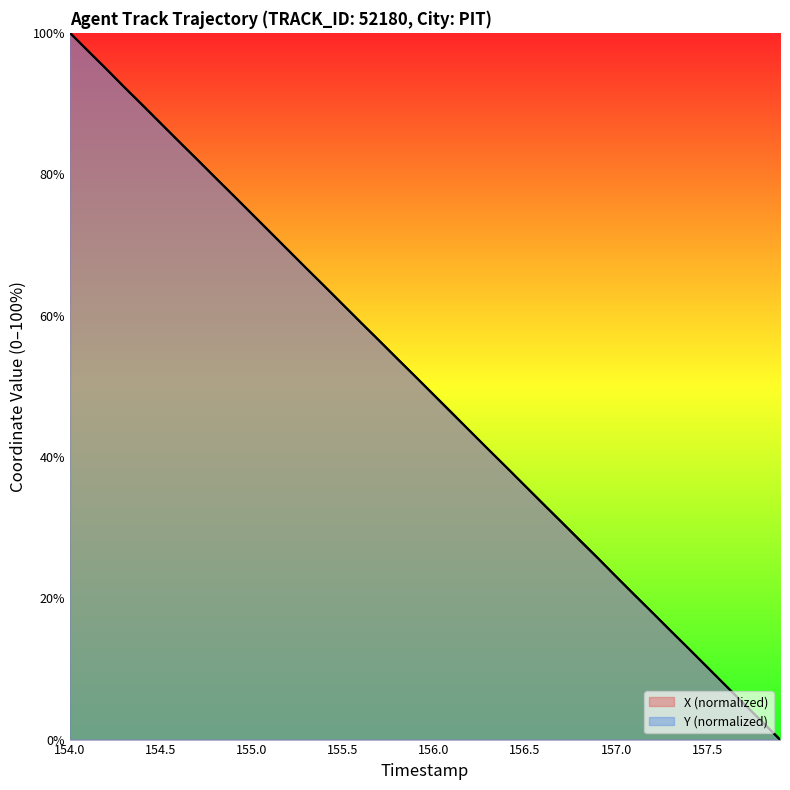

What is the total value across all series at 154.3?

184.6